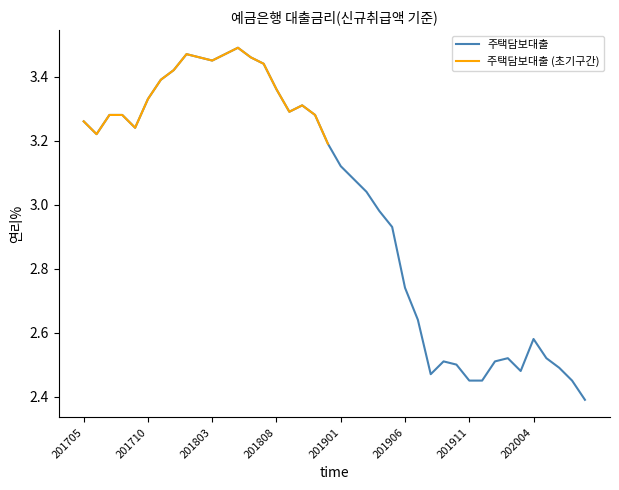

What is the change in value from 201804 to 201811?

-0.2